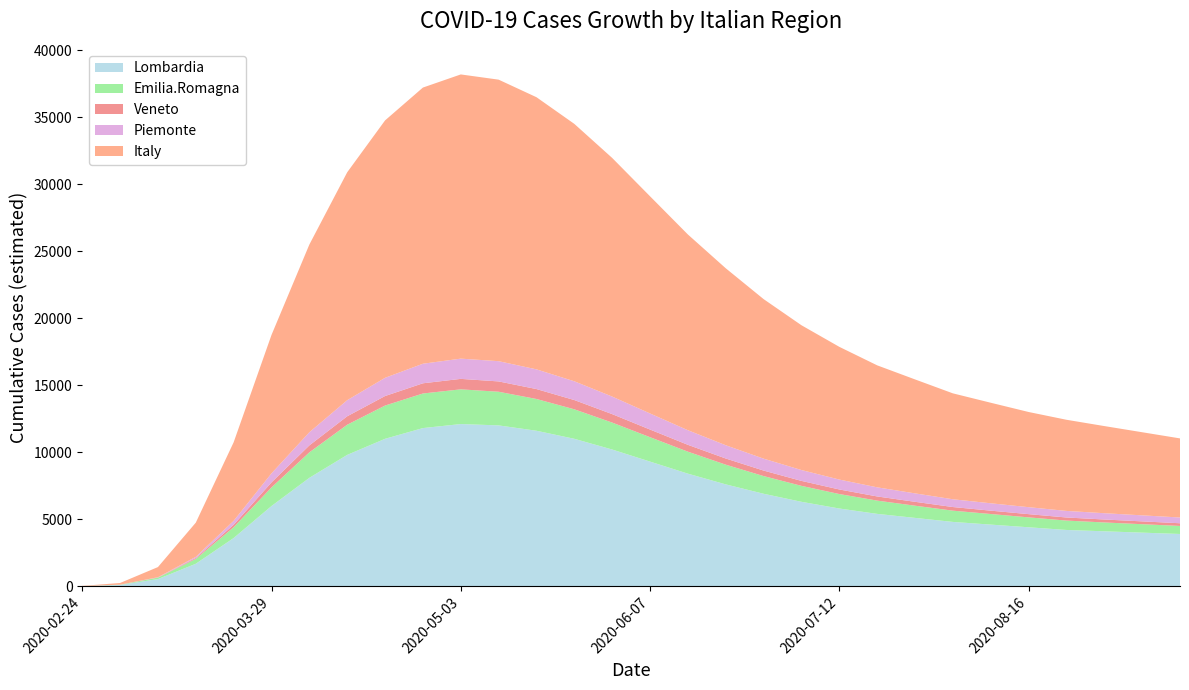

Reading left to right, extract all data points from this chart.

Lombardia: 2020-02-24=11.5	2020-03-01=97.0	2020-03-08=536.0	2020-03-15=1678.8	2020-03-22=3597.9	2020-03-29=5985.5	2020-04-05=8089.0	2020-04-12=9800.0	2020-04-19=11000.0	2020-04-26=11800.0	2020-05-03=12100.0	2020-05-10=12000.0	2020-05-17=11600.0	2020-05-24=11000.0	2020-05-31=10200.0	2020-06-07=9300.0	2020-06-14=8400.0	2020-06-21=7600.0	2020-06-28=6900.0	2020-07-05=6300.0	2020-07-12=5800.0	2020-07-19=5400.0	2020-07-26=5100.0	2020-08-02=4800.0	2020-08-09=4600.0	2020-08-16=4400.0	2020-08-23=4200.0	2020-08-30=4100.0	2020-09-06=4000.0	2020-09-13=3900.0
Emilia.Romagna: 2020-02-24=1.9	2020-03-01=17.8	2020-03-08=107.0	2020-03-15=357.7	2020-03-22=805.5	2020-03-29=1390.6	2020-04-05=1900.0	2020-04-12=2250.0	2020-04-19=2480.0	2020-04-26=2580.0	2020-05-03=2590.0	2020-05-10=2510.0	2020-05-17=2370.0	2020-05-24=2200.0	2020-05-31=2010.0	2020-06-07=1820.0	2020-06-14=1640.0	2020-06-21=1470.0	2020-06-28=1320.0	2020-07-05=1190.0	2020-07-12=1080.0	2020-07-19=990.0	2020-07-26=910.0	2020-08-02=840.0	2020-08-09=790.0	2020-08-16=740.0	2020-08-23=700.0	2020-08-30=660.0	2020-09-06=630.0	2020-09-13=600.0
Veneto: 2020-02-24=0.3	2020-03-01=2.5	2020-03-08=17.4	2020-03-15=69.2	2020-03-22=184.6	2020-03-29=370.8	2020-04-05=520.0	2020-04-12=630.0	2020-04-19=710.0	2020-04-26=760.0	2020-05-03=780.0	2020-05-10=770.0	2020-05-17=740.0	2020-05-24=690.0	2020-05-31=630.0	2020-06-07=570.0	2020-06-14=510.0	2020-06-21=460.0	2020-06-28=410.0	2020-07-05=370.0	2020-07-12=340.0	2020-07-19=310.0	2020-07-26=290.0	2020-08-02=270.0	2020-08-09=250.0	2020-08-16=240.0	2020-08-23=230.0	2020-08-30=220.0	2020-09-06=210.0	2020-09-13=200.0
Piemonte: 2020-02-24=0.0	2020-03-01=1.1	2020-03-08=14.9	2020-03-15=87.3	2020-03-22=293.8	2020-03-29=674.9	2020-04-05=980.0	2020-04-12=1200.0	2020-04-19=1360.0	2020-04-26=1460.0	2020-05-03=1510.0	2020-05-10=1510.0	2020-05-17=1470.0	2020-05-24=1400.0	2020-05-31=1310.0	2020-06-07=1200.0	2020-06-14=1090.0	2020-06-21=990.0	2020-06-28=890.0	2020-07-05=810.0	2020-07-12=740.0	2020-07-19=680.0	2020-07-26=630.0	2020-08-02=580.0	2020-08-09=550.0	2020-08-16=520.0	2020-08-23=490.0	2020-08-30=470.0	2020-09-06=450.0	2020-09-13=430.0
Italy: 2020-02-24=14.5	2020-03-01=127.3	2020-03-08=756.2	2020-03-15=2552.8	2020-03-22=5857.1	2020-03-29=10324.9	2020-04-05=14000.0	2020-04-12=17000.0	2020-04-19=19200.0	2020-04-26=20600.0	2020-05-03=21200.0	2020-05-10=21000.0	2020-05-17=20300.0	2020-05-24=19200.0	2020-05-31=17800.0	2020-06-07=16200.0	2020-06-14=14600.0	2020-06-21=13200.0	2020-06-28=11900.0	2020-07-05=10800.0	2020-07-12=9900.0	2020-07-19=9100.0	2020-07-26=8500.0	2020-08-02=7900.0	2020-08-09=7500.0	2020-08-16=7100.0	2020-08-23=6800.0	2020-08-30=6500.0	2020-09-06=6200.0	2020-09-13=5900.0